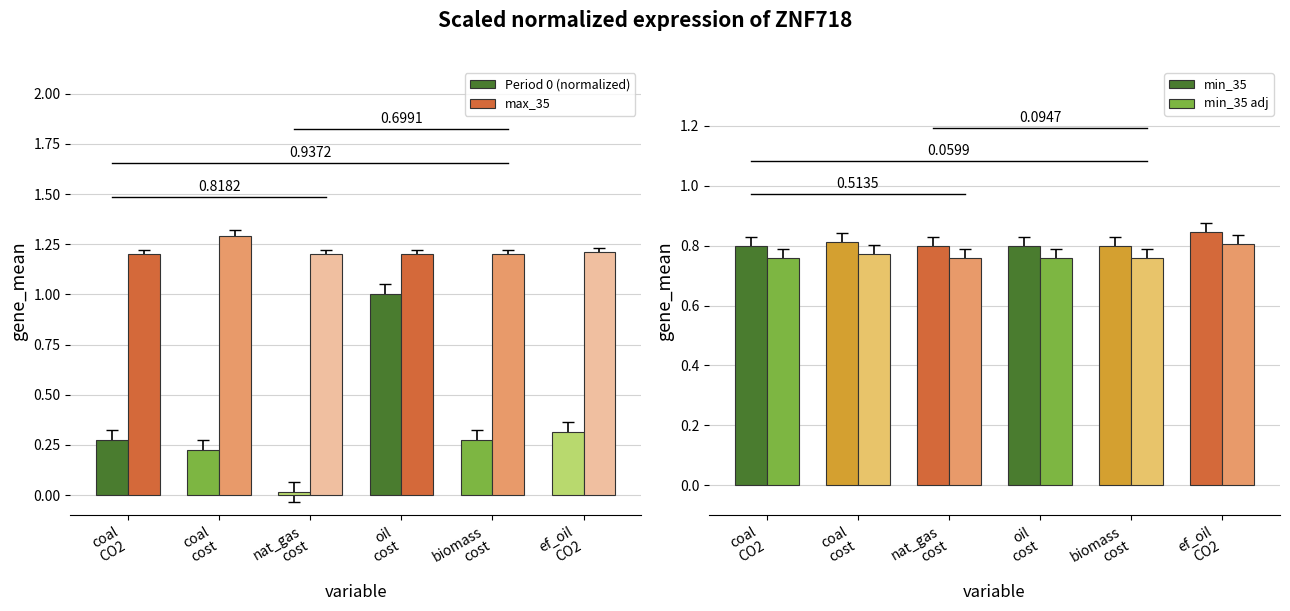

Reading left to right, transcribe all the data shown in this chart.

Period 0 (normalized): coal
CO2=0.3	coal
cost=0.2	nat_gas
cost=0.0	oil
cost=1.0	biomass
cost=0.3	ef_oil
CO2=0.3
max_35: coal
CO2=1.2	coal
cost=1.3	nat_gas
cost=1.2	oil
cost=1.2	biomass
cost=1.2	ef_oil
CO2=1.2
min_35: coal
CO2=0.8	coal
cost=0.8	nat_gas
cost=0.8	oil
cost=0.8	biomass
cost=0.8	ef_oil
CO2=0.8
min_35 adj: coal
CO2=0.8	coal
cost=0.8	nat_gas
cost=0.8	oil
cost=0.8	biomass
cost=0.8	ef_oil
CO2=0.8